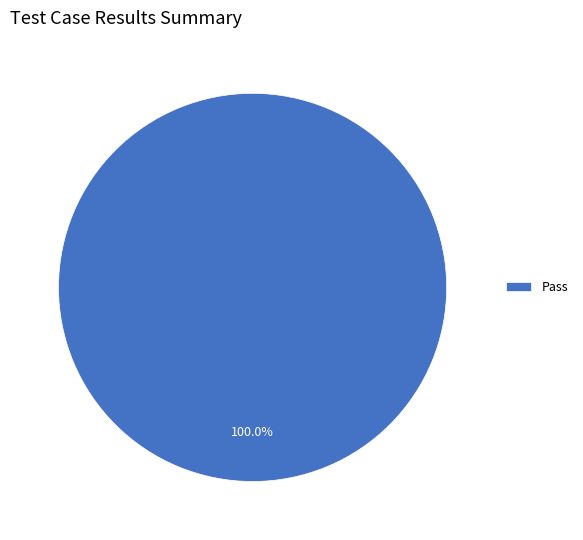

Rank the categories by value from highest to lowest.

Pass